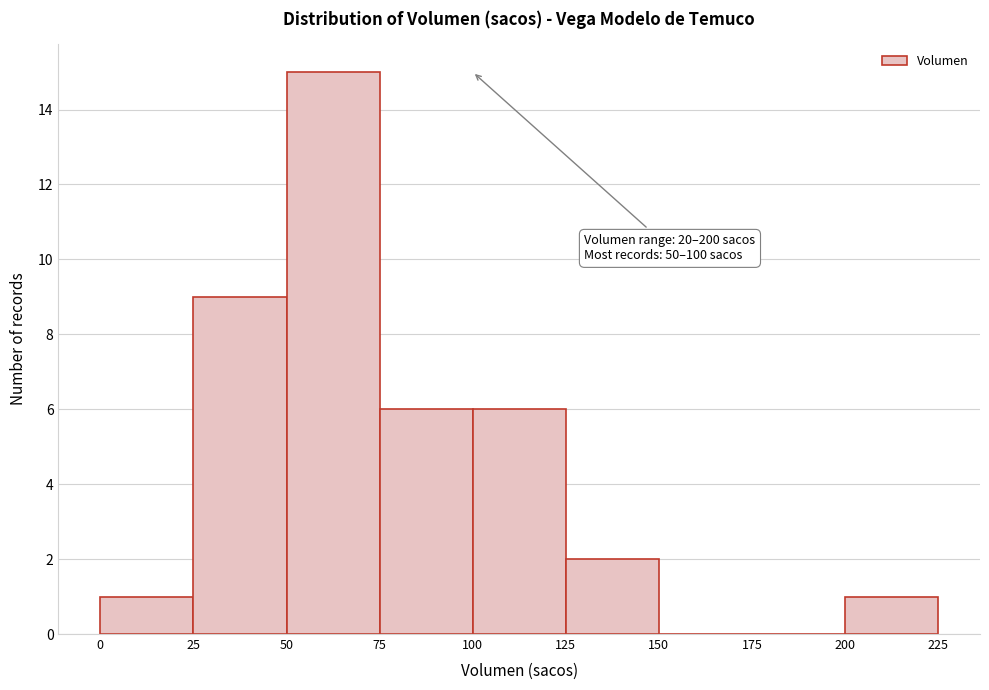

Over which range of the x-axis is the bar tallest?

50 to 75